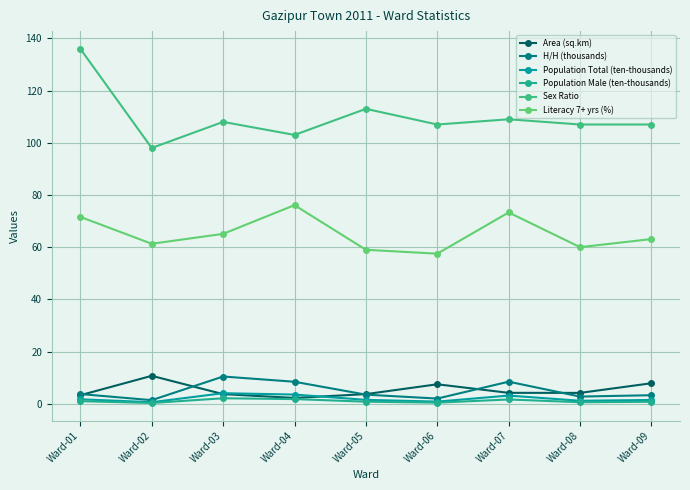

Is it true that Area (sq.km) equals 3.5 at Ward-02?

False